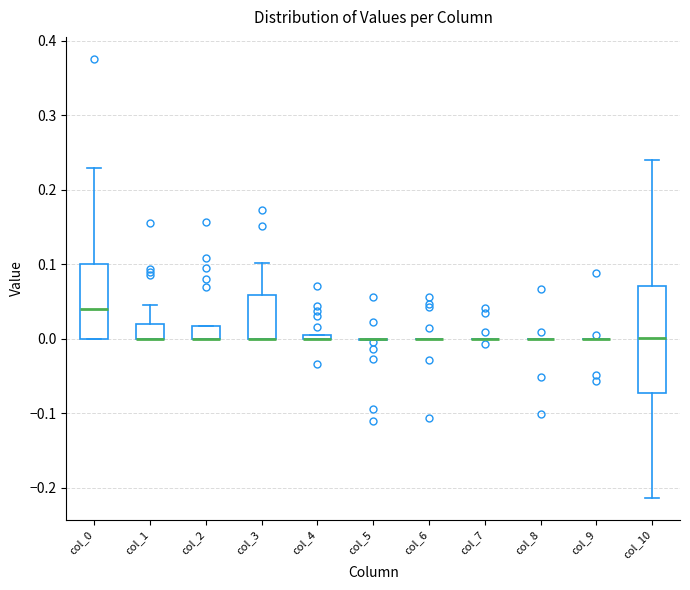

Which box is the tallest, from its lower edge to its upper edge?

col_10